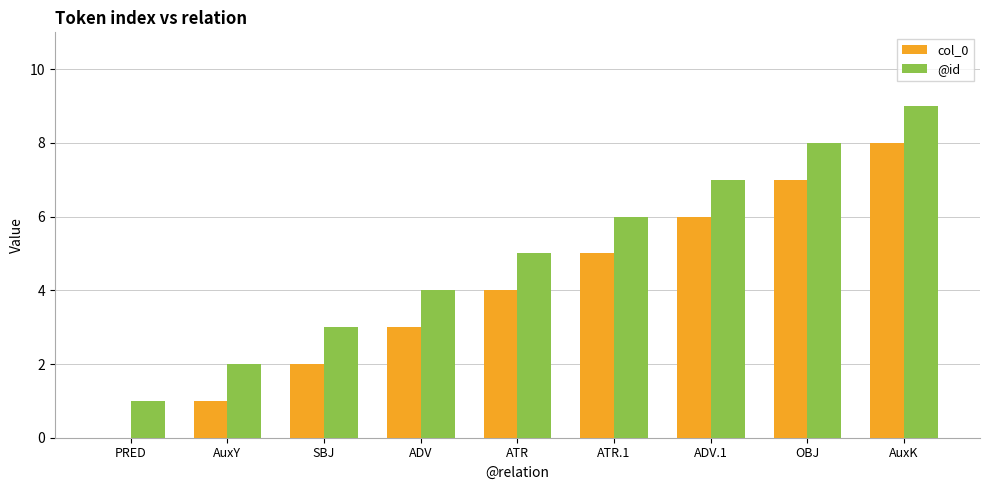

Which category has the highest value in the col_0 series?

AuxK